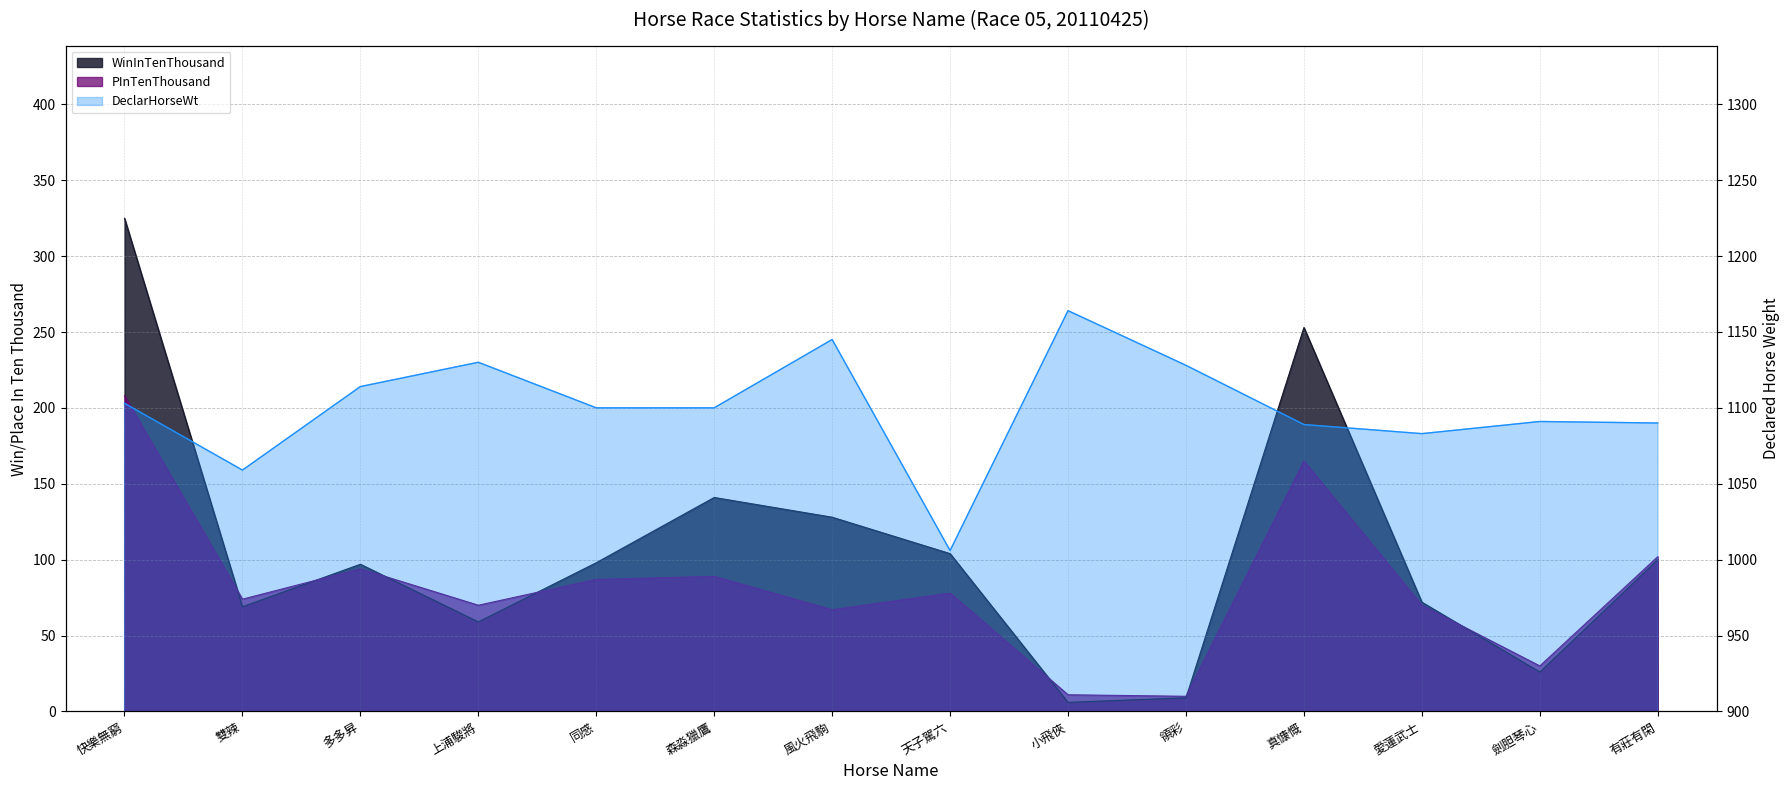

Which series has the largest range (max minus min)?

WinInTenThousand